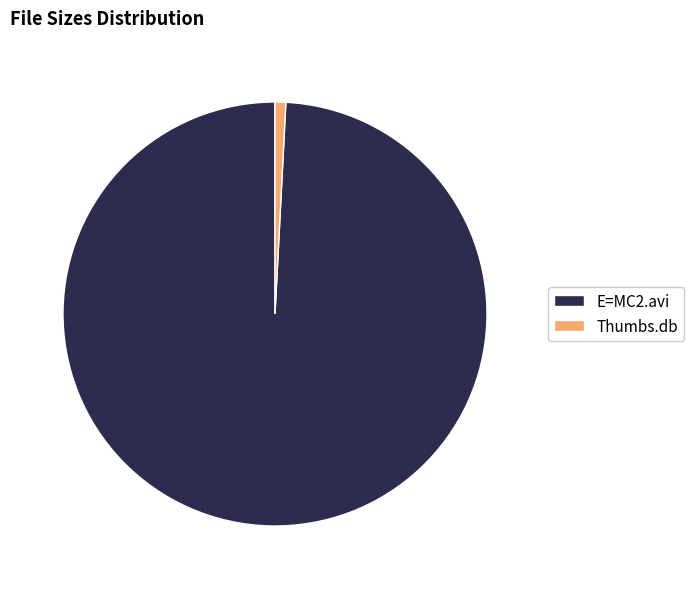

Does any single category account for the majority?

Yes